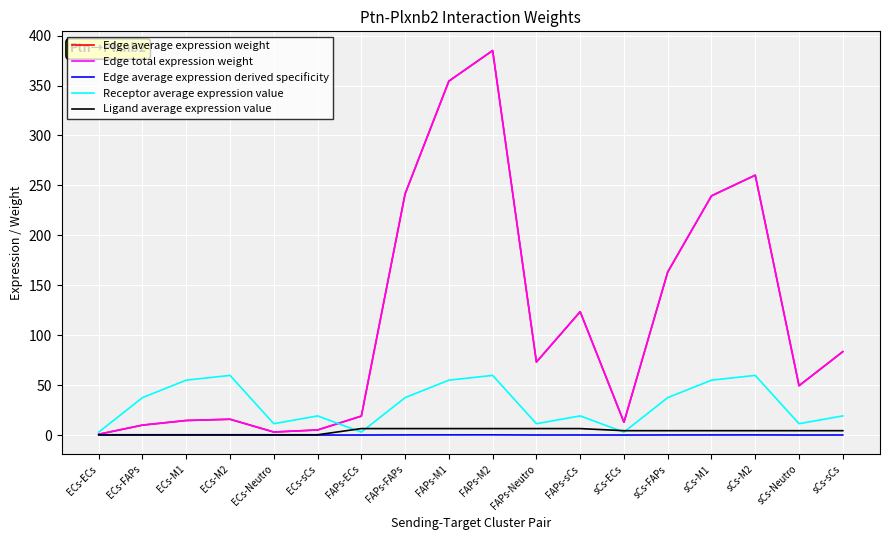

At ECs-M2, list the series in order from smallest to largest.

Edge average expression derived specificity, Ligand average expression value, Edge average expression weight, Edge total expression weight, Receptor average expression value